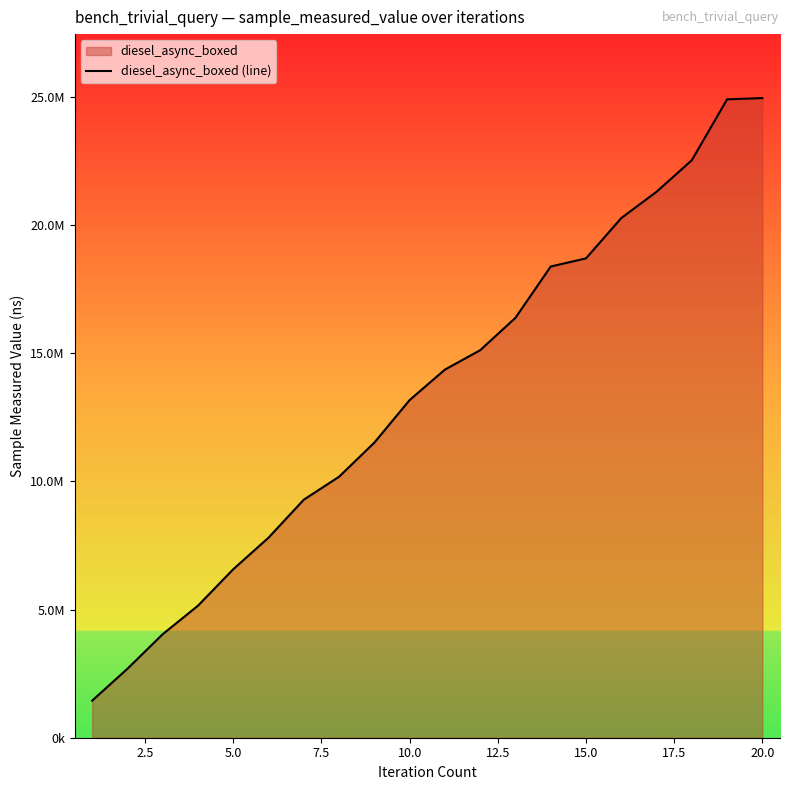

How many lines are shown in the chart?

1